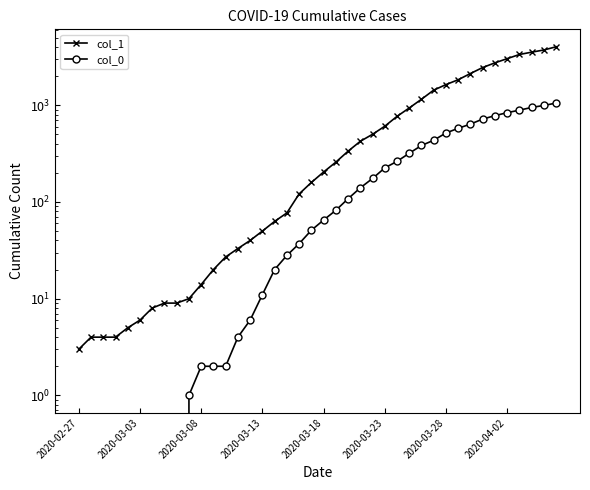

True or false: col_0 and col_1 intersect in this chart.

False